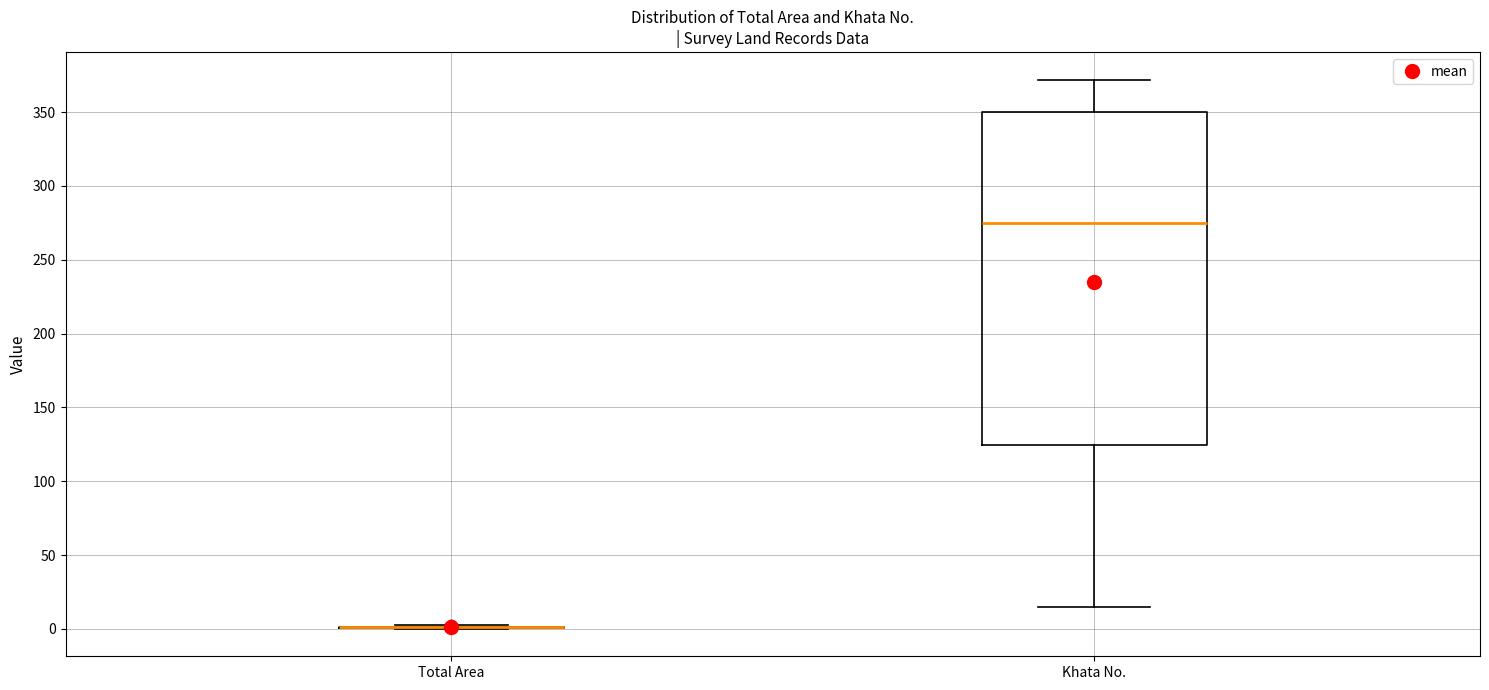

Reading left to right, read every box against the y-axis: the position of its median line, the range the box covers, and the ends of its whiskers. The values are not printed on the chart, so give them approximately, as read against the axis.

Total Area: box collapsed to a line at 0, whiskers 0 to 5
Khata No.: median 275, box 125 to 350, whiskers 15 to 370